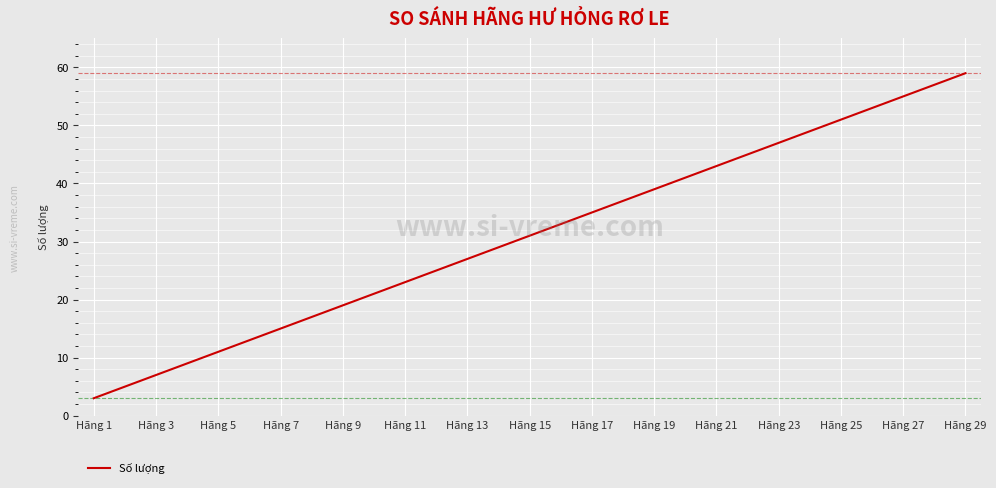

What is the difference between the maximum and minimum values?

56